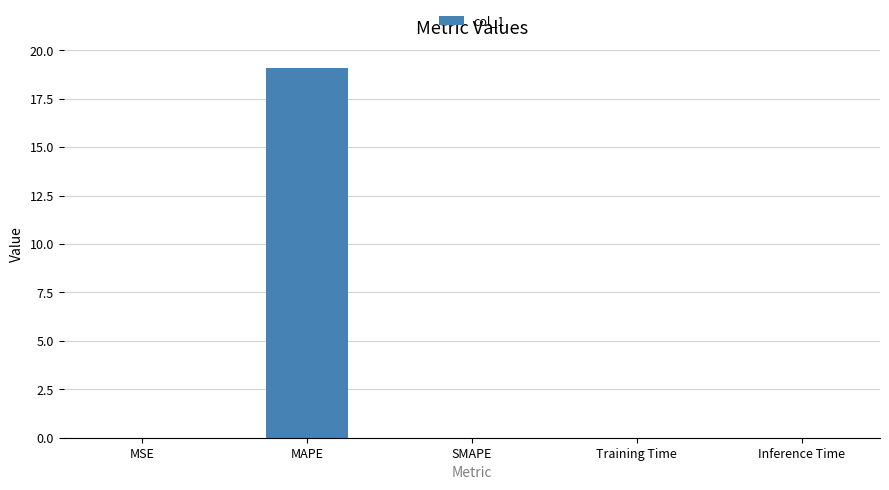

What is the change in value from MAPE to SMAPE?

-19.1